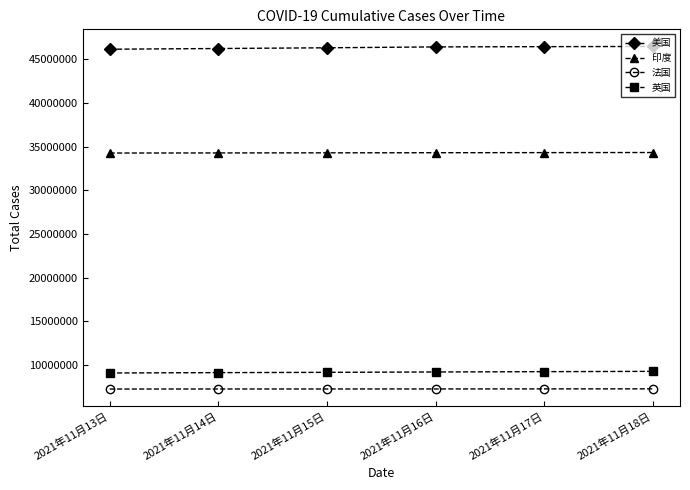

How many values in the 印度 series are below 34321025?

3